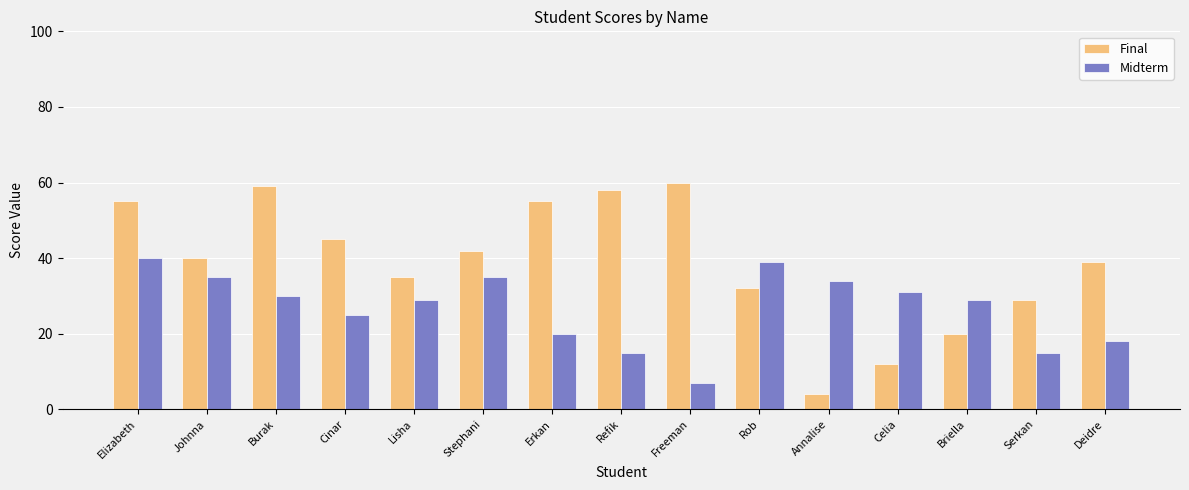

What is the label of the 14th bar from the left?

Serkan